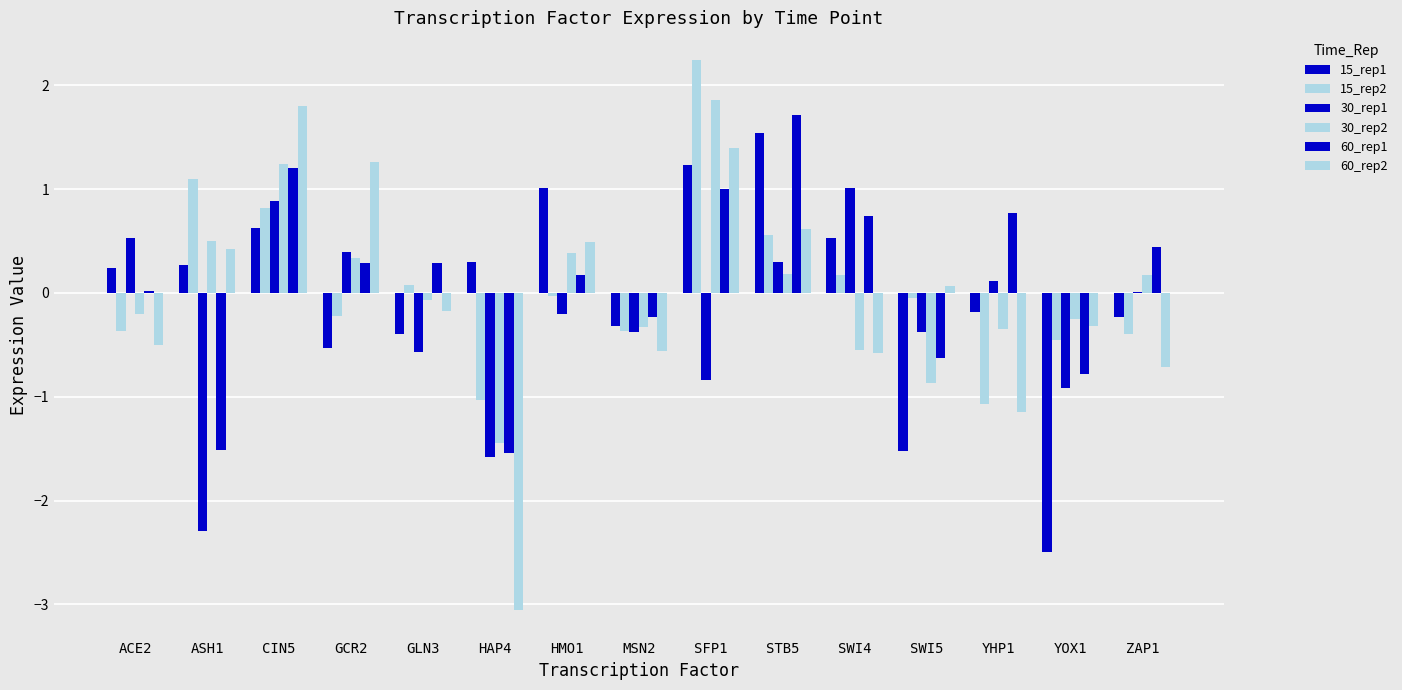

What is the total value across all series at CIN5?

6.6